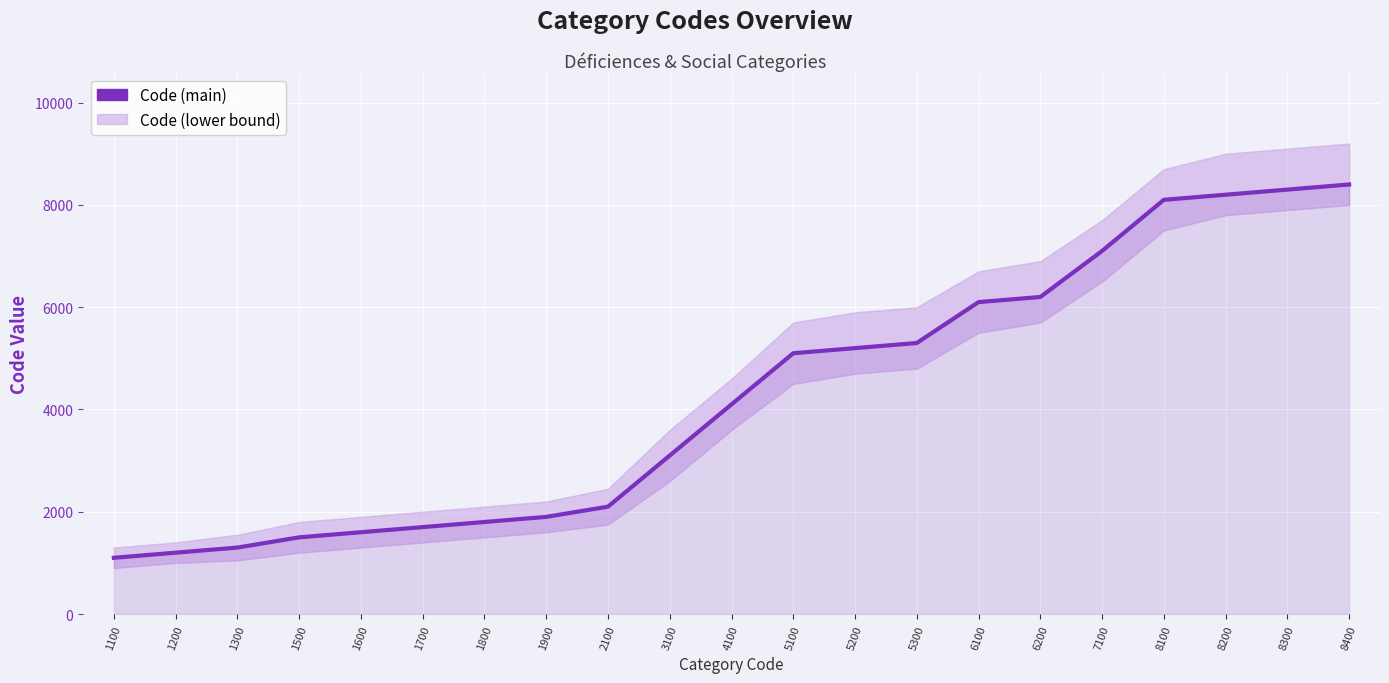

What value does the data have at 5300, to the nearest 10?

5300